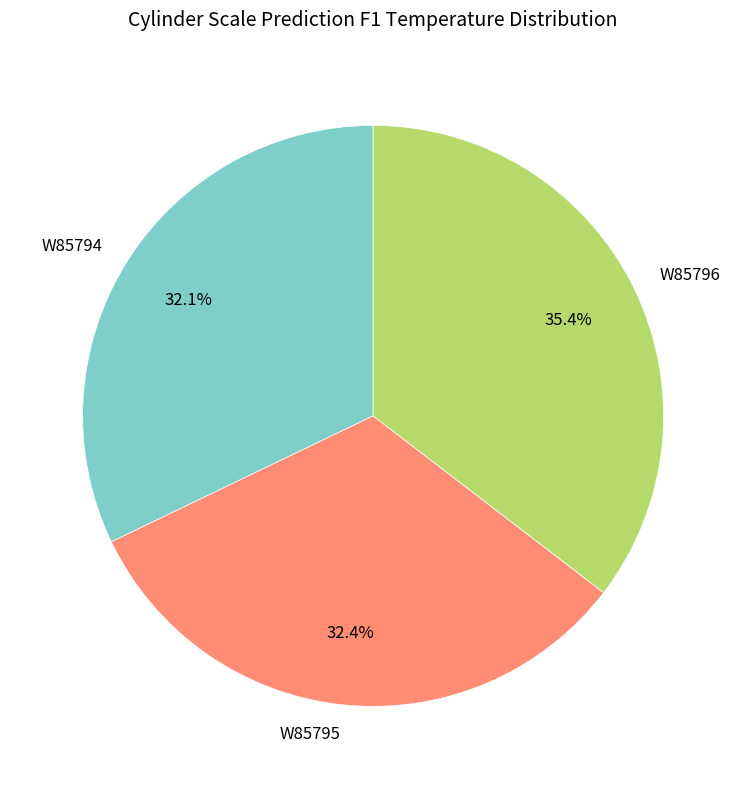

True or false: W85794 accounts for 32% of the total.

True